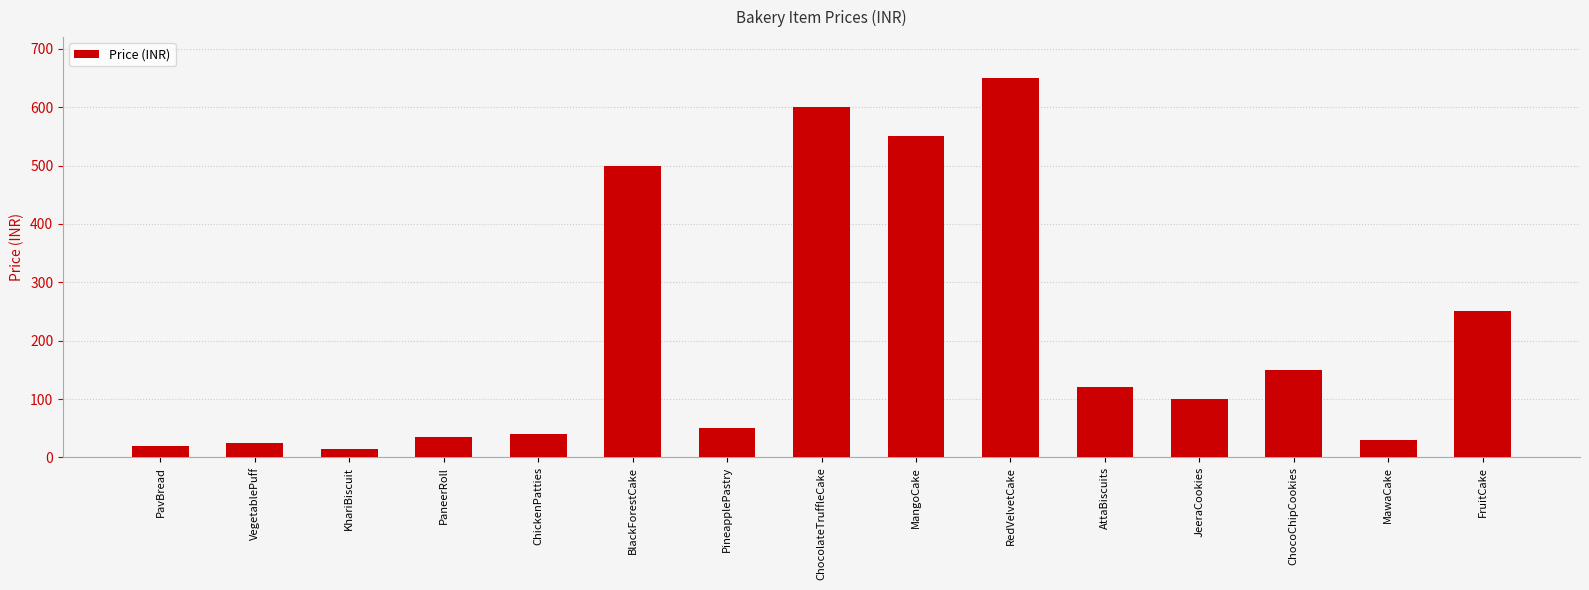

Reading left to right, extract all data points from this chart.

20	25	15	35	40	500	50	600	550	650	120	100	150	30	250